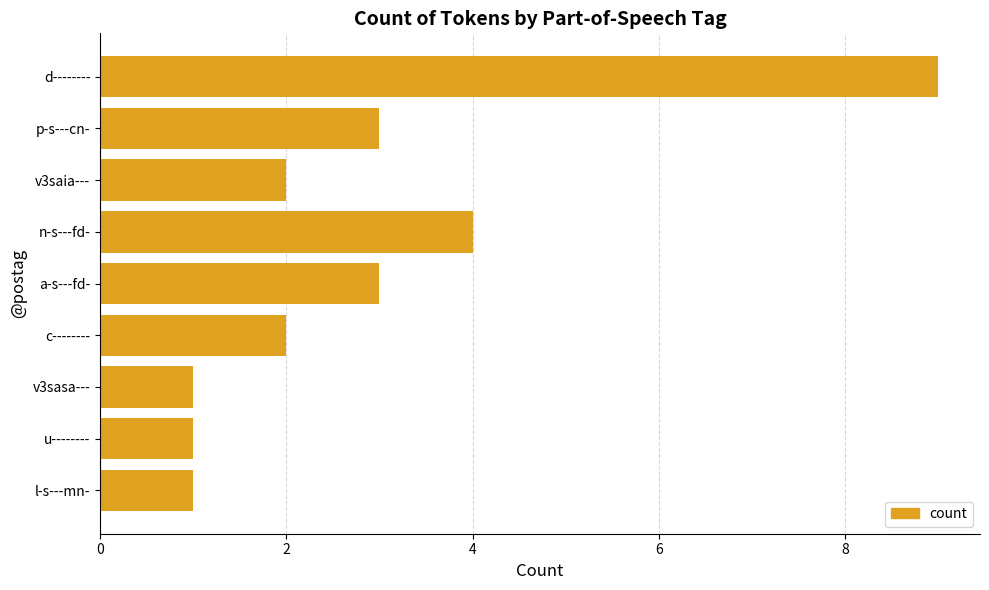

What is the maximum value shown in the chart?

9